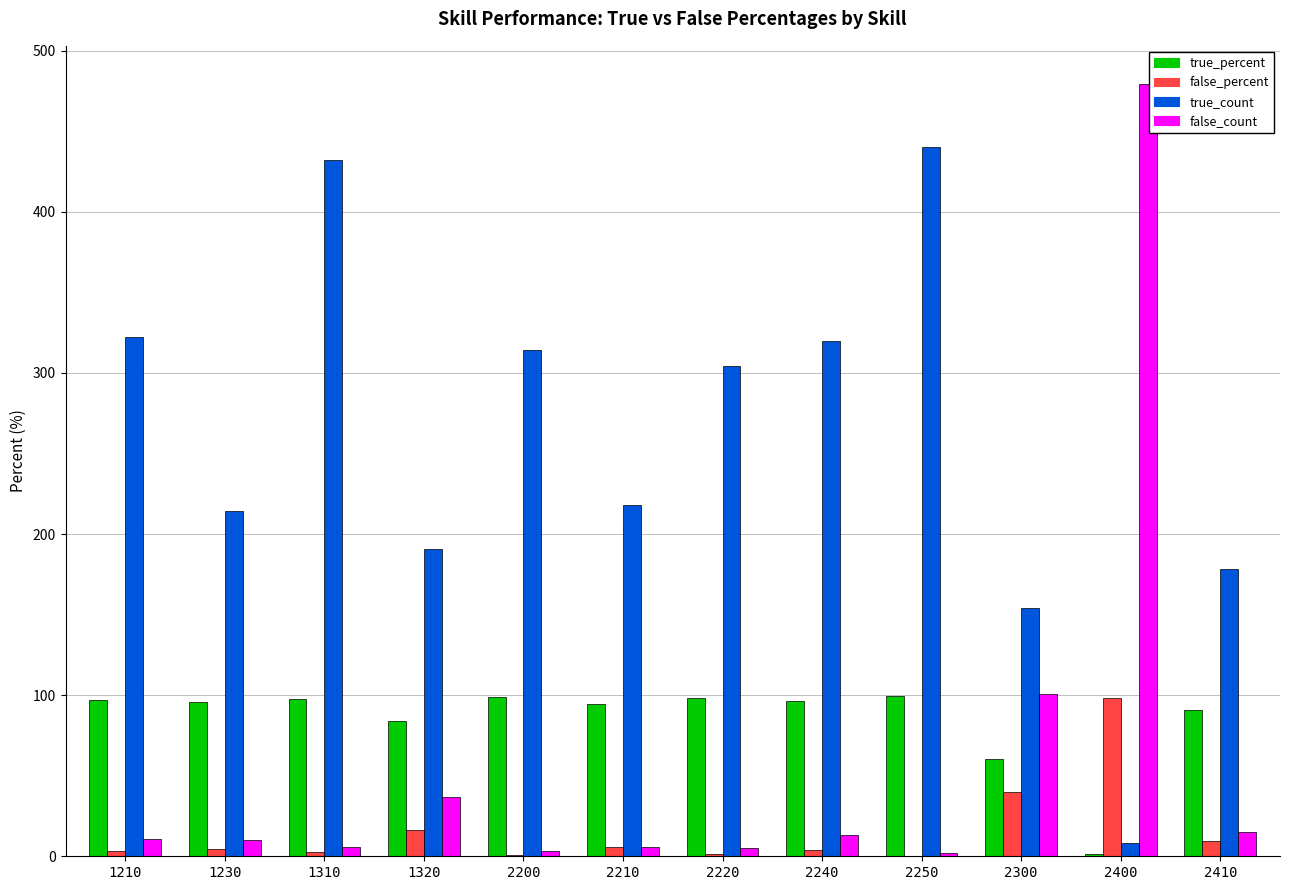

Which series changed the most between 1310 and 1320?

true_count